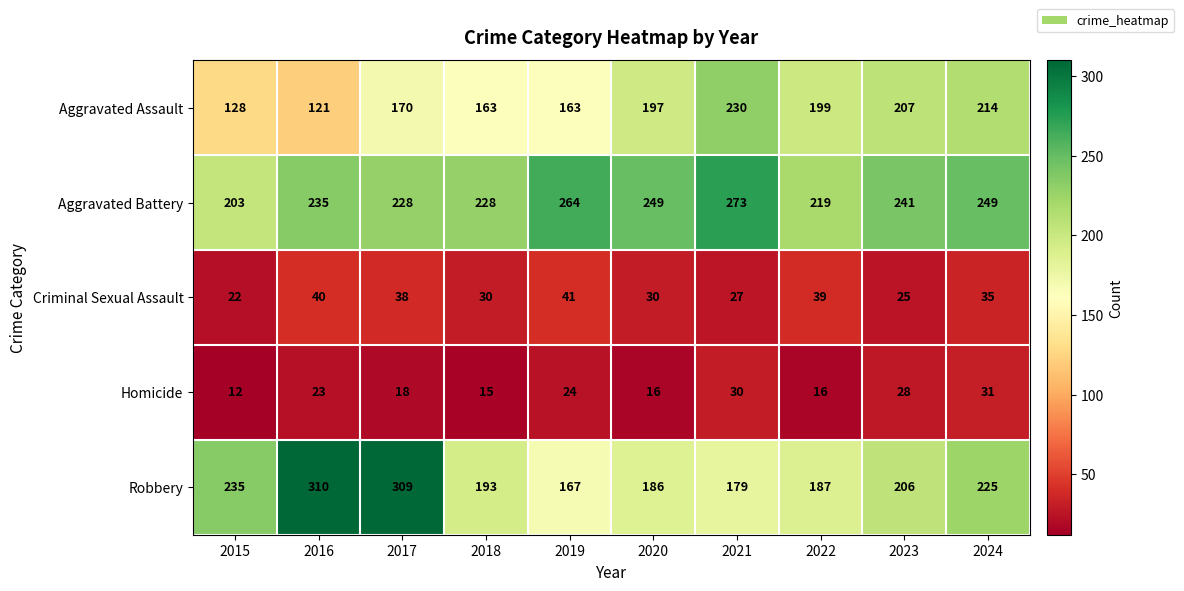

True or false: Criminal Sexual Assault has a value of 27 at 2021.

True